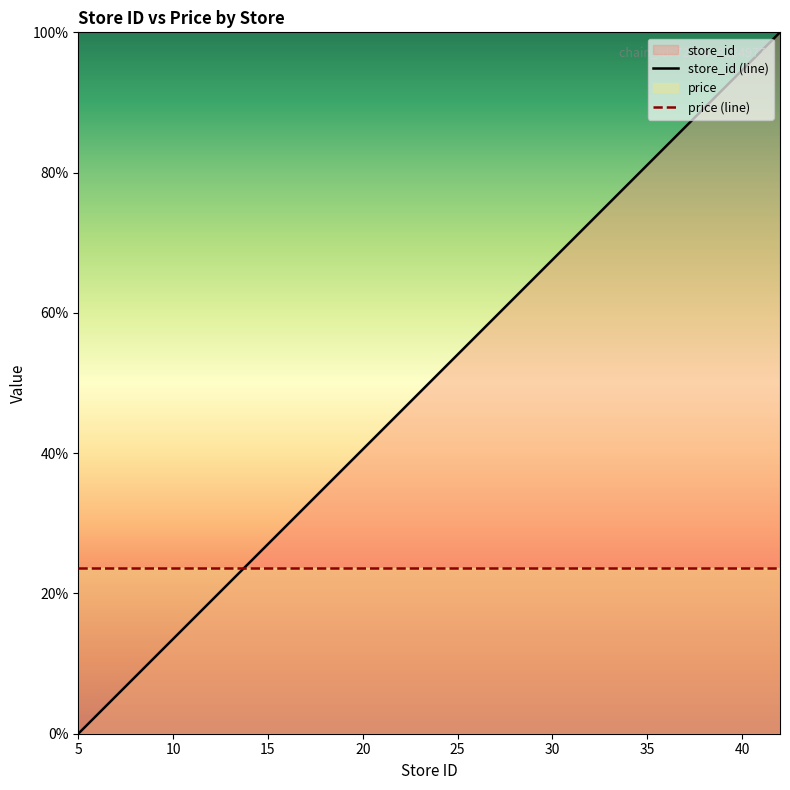

Which series has the largest total across all categories?

store_id (line)